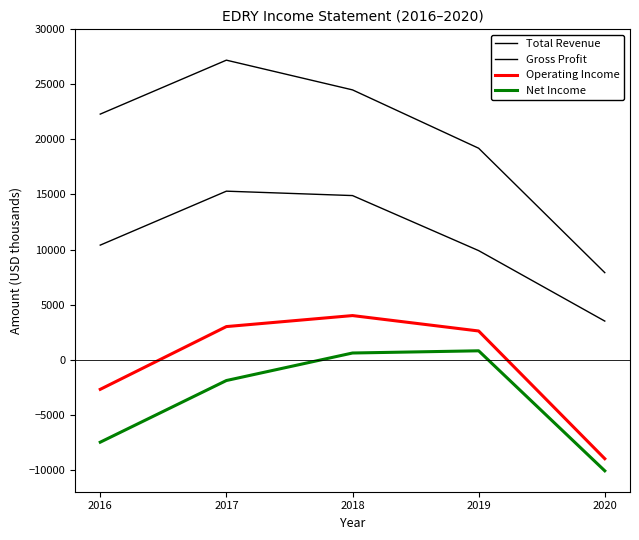

The value of Net Income at 2016 is -3411. True or false?

False